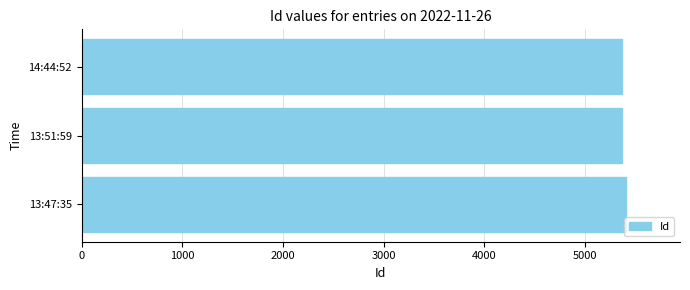

The value at 14:44:52 is 8456. True or false?

False